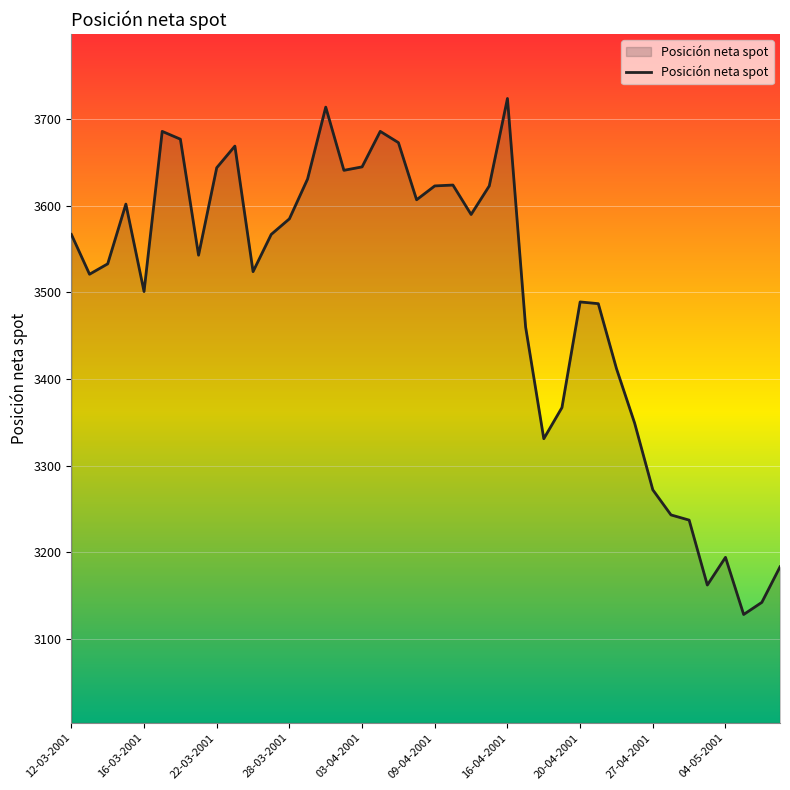

What is the greatest value displayed?

3724